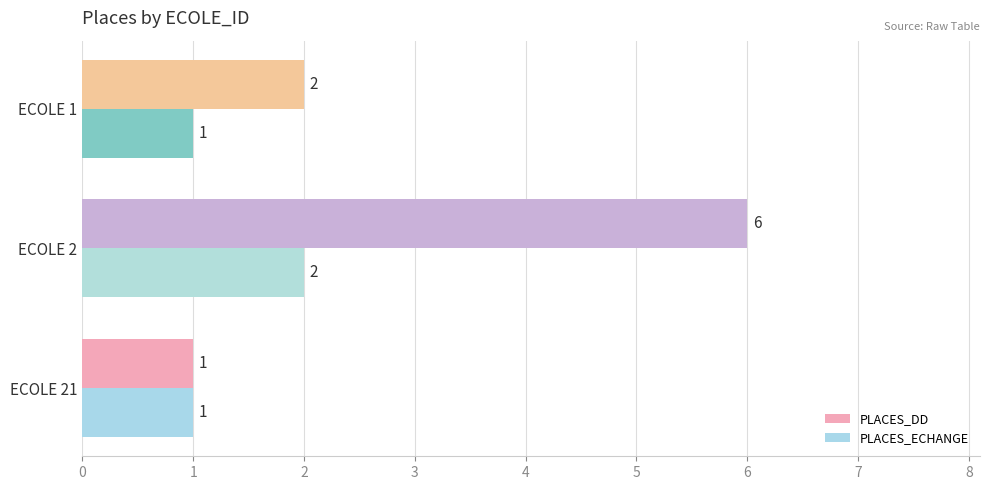

Count the PLACES_ECHANGE values in the range 1 to 2.

3